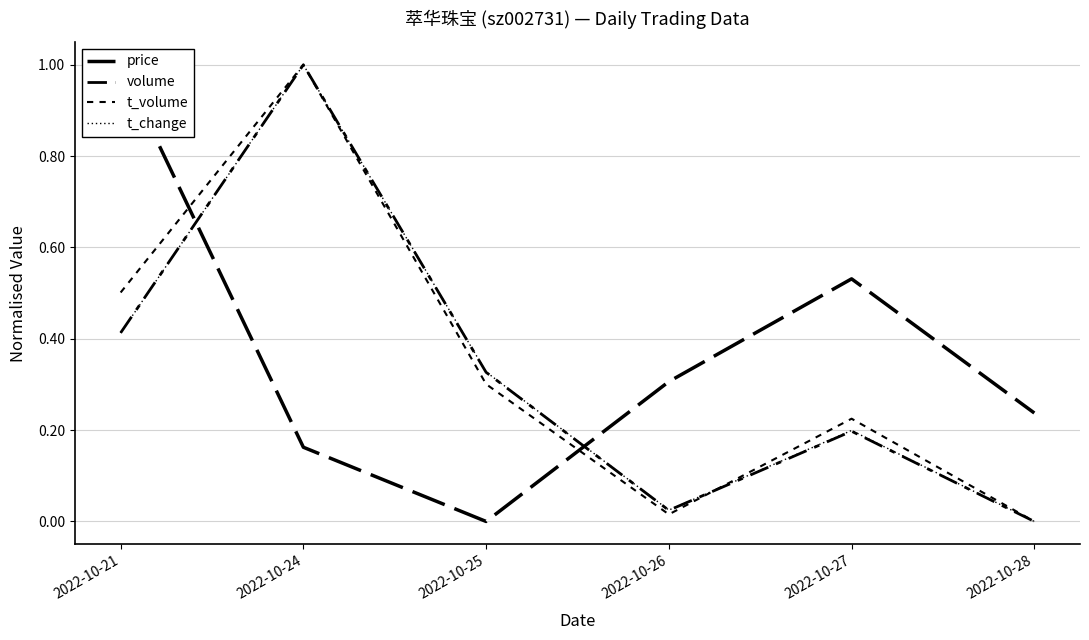

What is the maximum value shown in the chart?

1.0